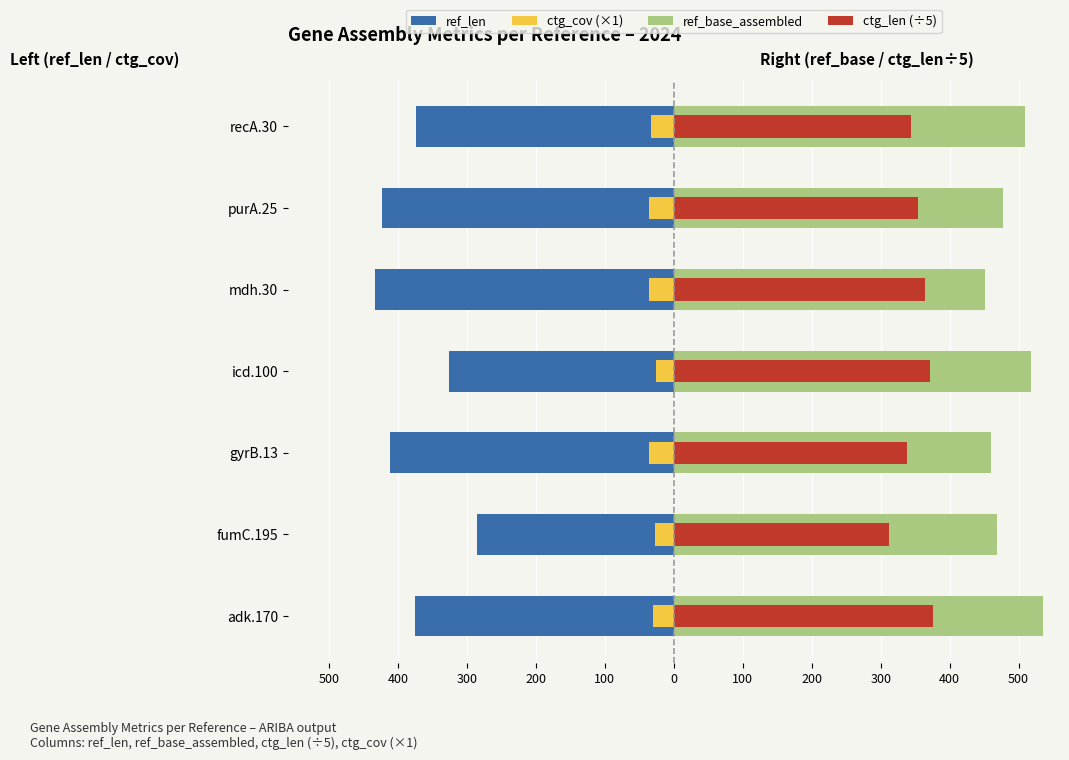

What is the spread (max minus min) of values at adk.170?

912.0